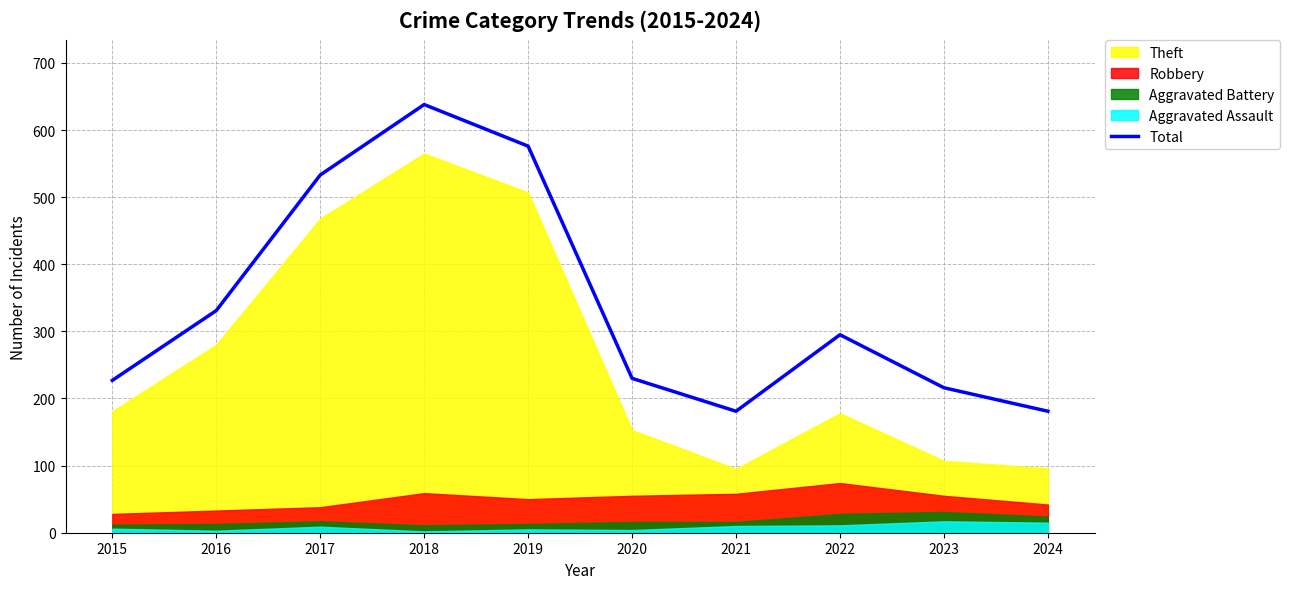

Where is the data nearest to the value 409?

2016